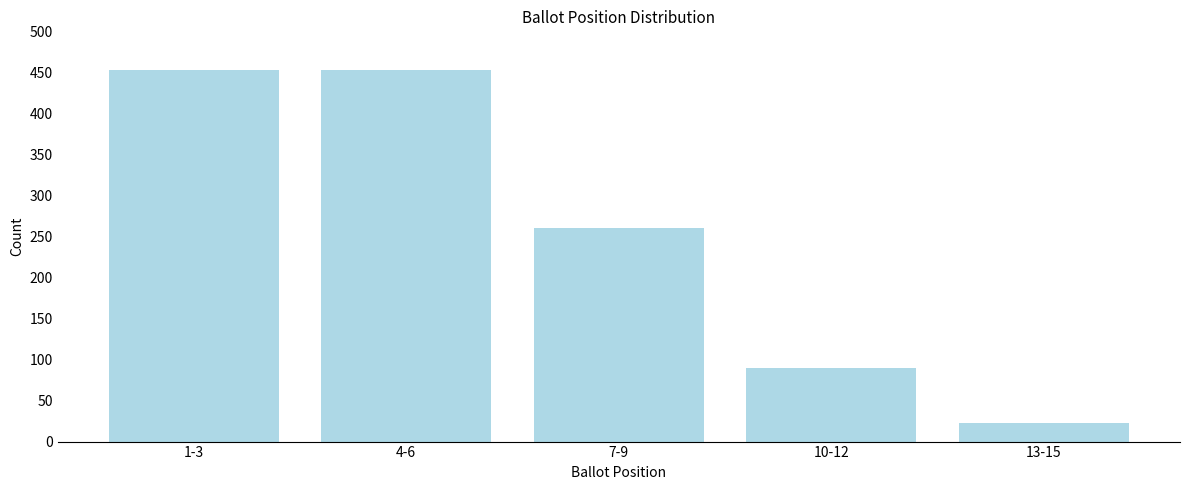

Reading left to right, list all the values displayed in this chart.

453	453	260	90	23